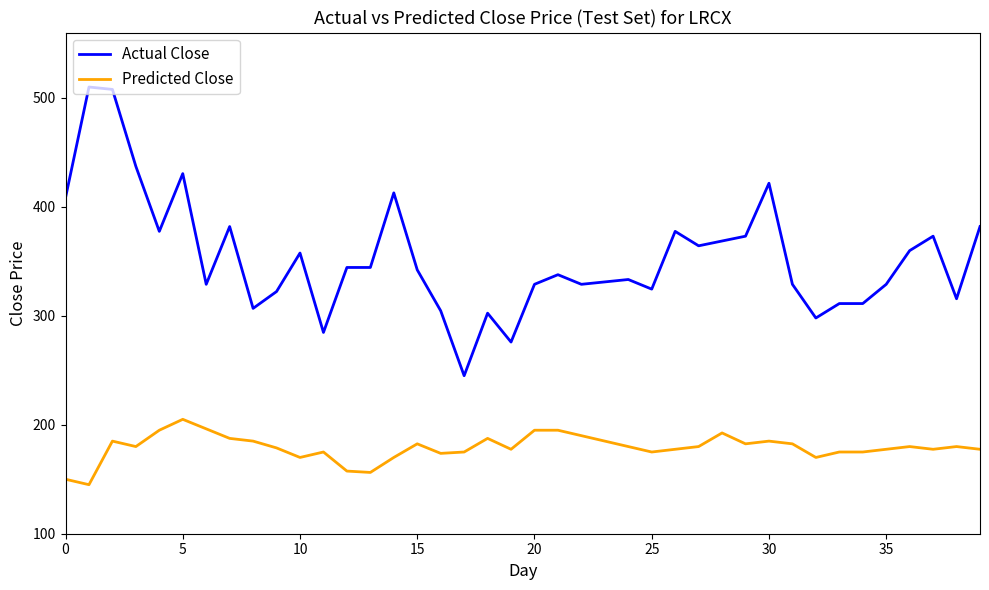

List the series in order of their peak value, highest first.

Actual Close, Predicted Close